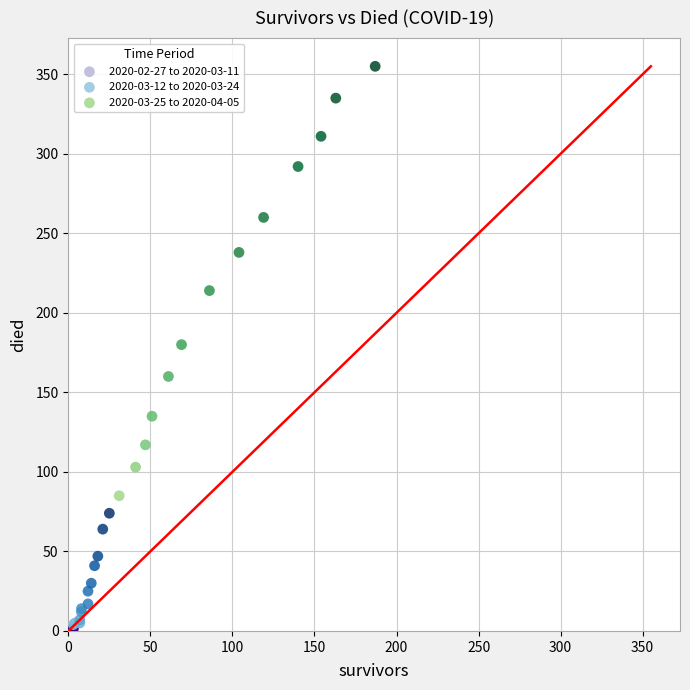

Which series has the widest spread of Y values?

2020-03-25 to 2020-04-05